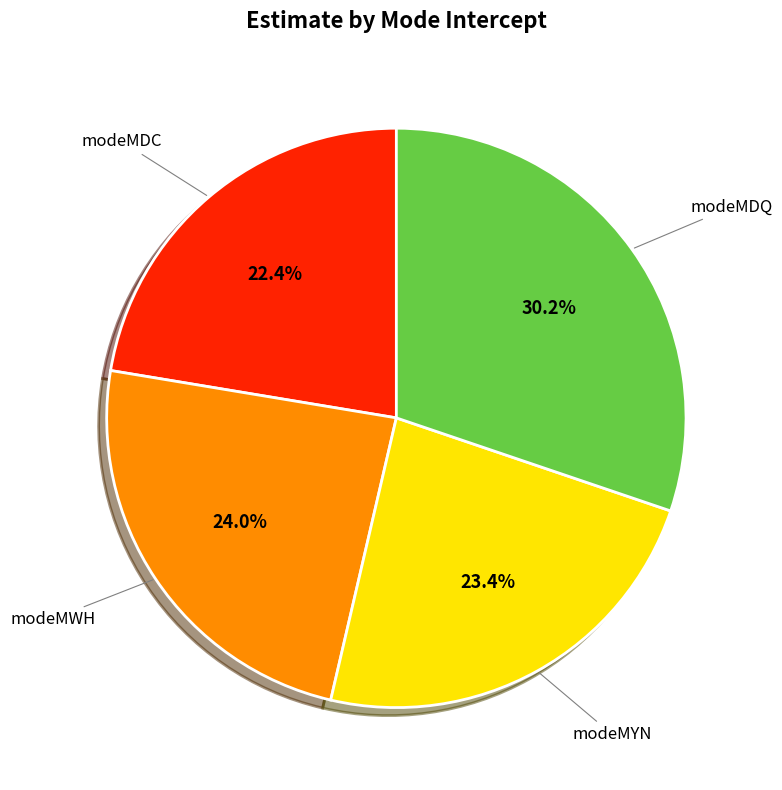

To the nearest percent, what is the difference between the modeMWH and modeMDQ slice percentages?

6%